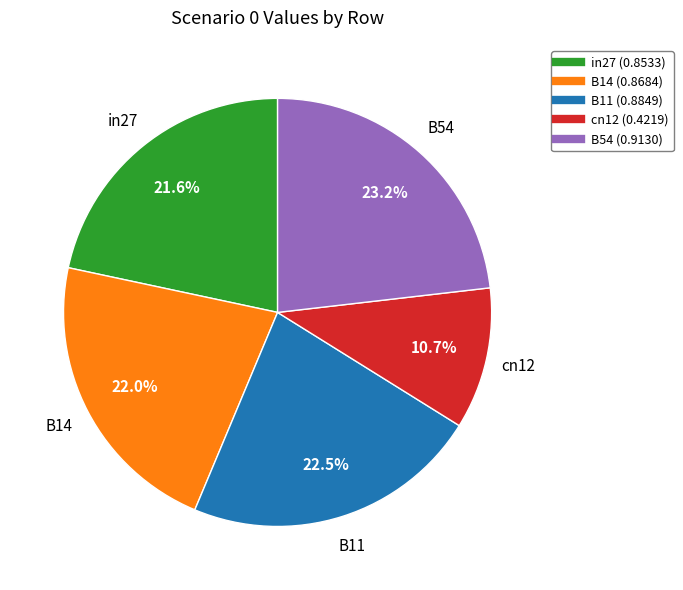

Is B11 the majority of the pie?

No